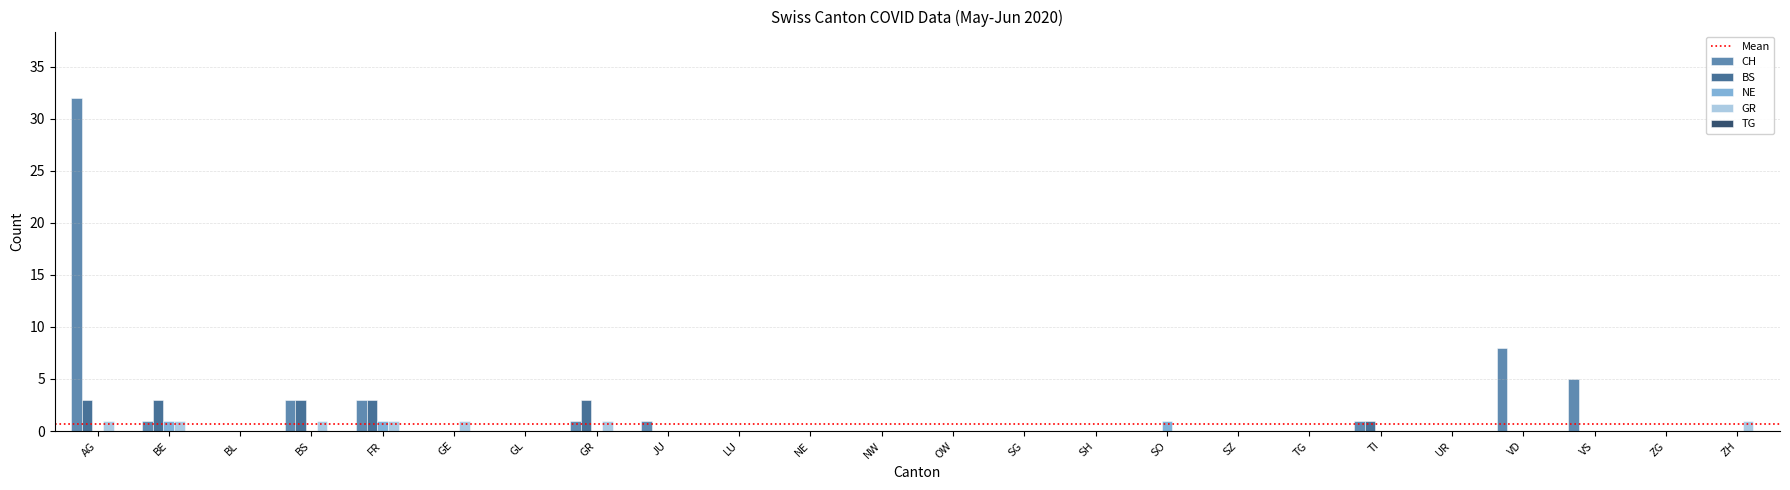

What is the sum of all CH values?

55